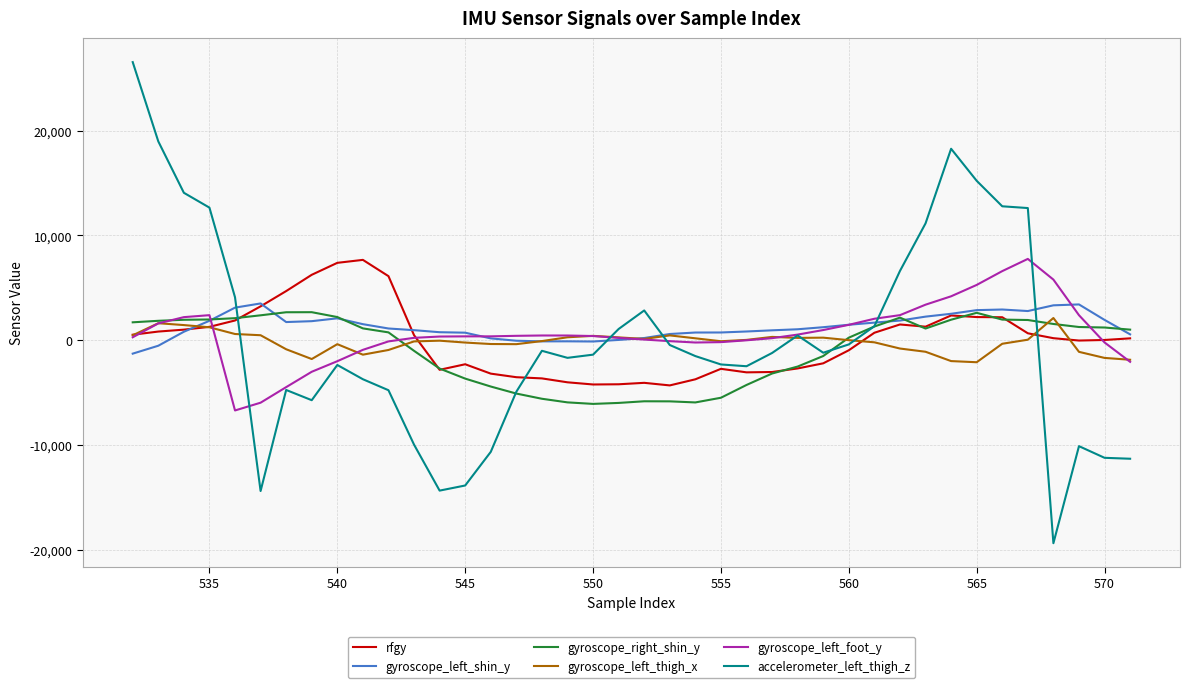

Does the chart display data point markers on the line(s)?

No